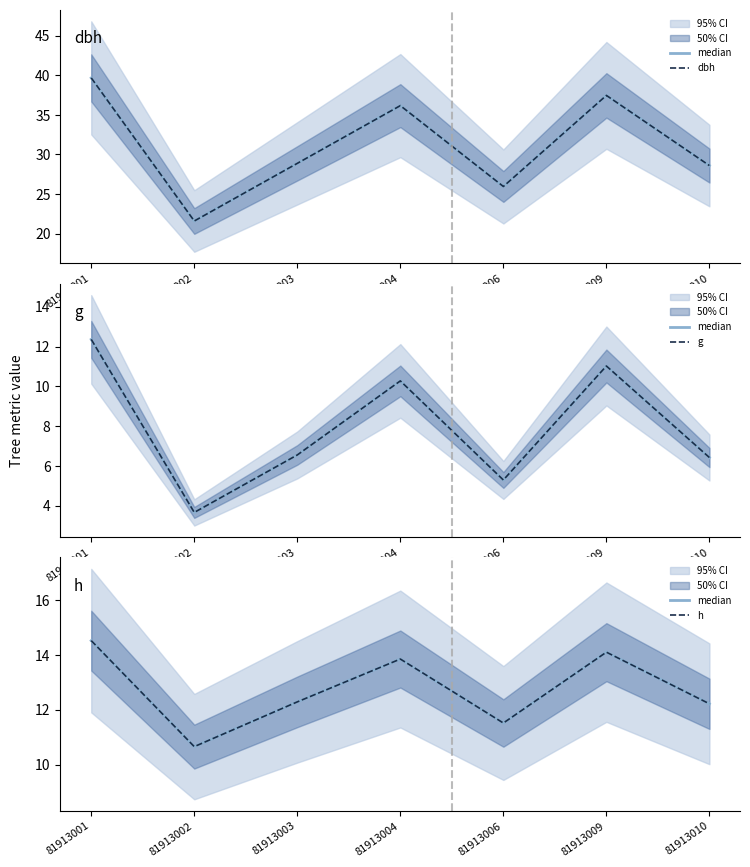

How many values in the median series exceed 12?

5